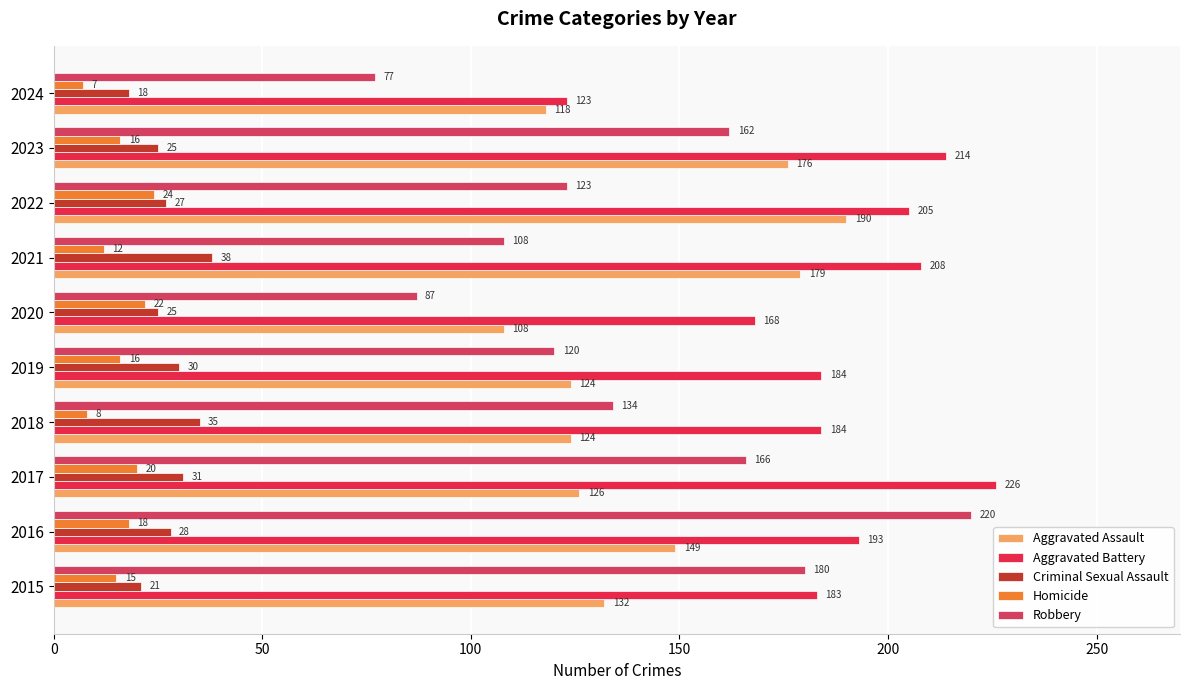

How many values in the Homicide series are below 16?

4